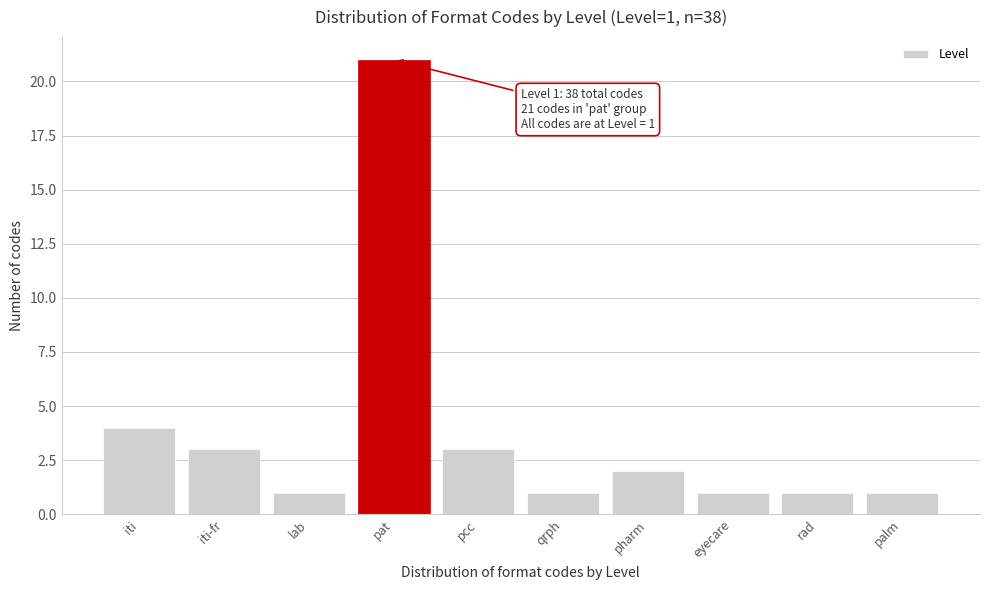

Reading left to right, extract all data points from this chart.

iti=4	iti-fr=3	lab=1	pat=21	pcc=3	qrph=1	pharm=2	eyecare=1	rad=1	palm=1